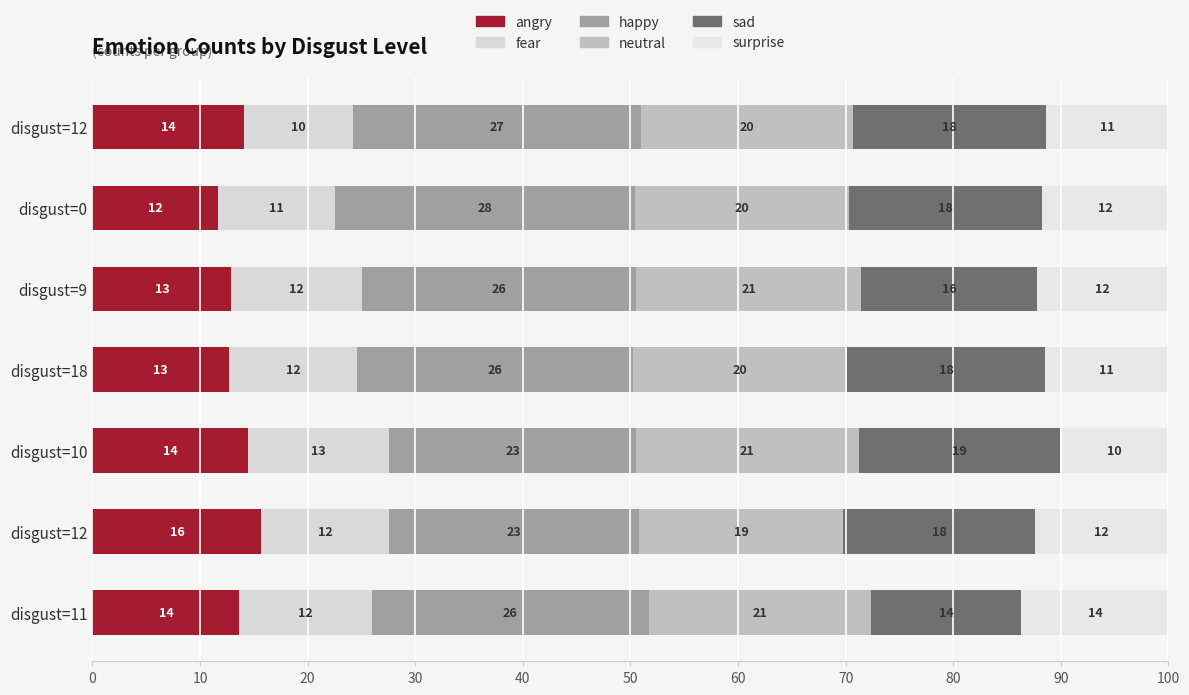

What is the average value of the angry series?

13.6